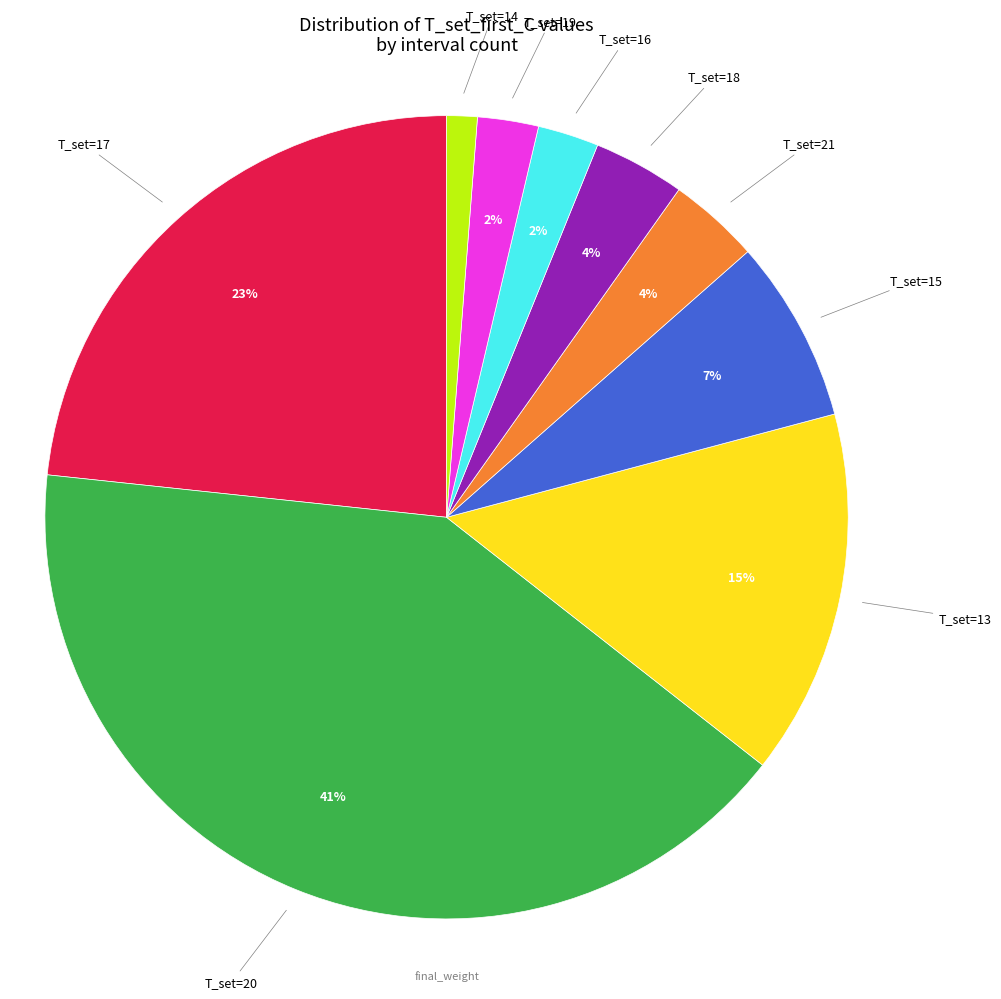

Is there a majority slice in this chart?

No